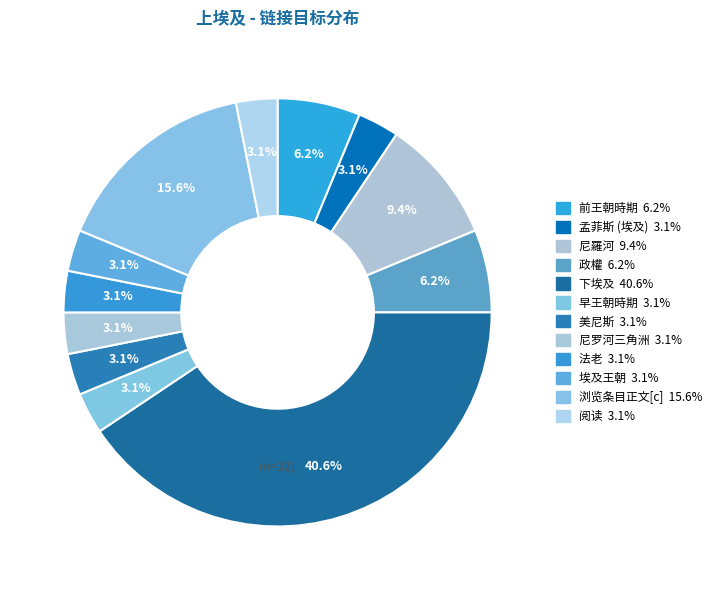

Rank the categories by value from highest to lowest.

下埃及, 浏览条目正文[c], 尼羅河, 前王朝時期, 政權, 孟菲斯 (埃及), 早王朝時期, 美尼斯, 尼罗河三角洲, 法老, 埃及王朝, 阅读